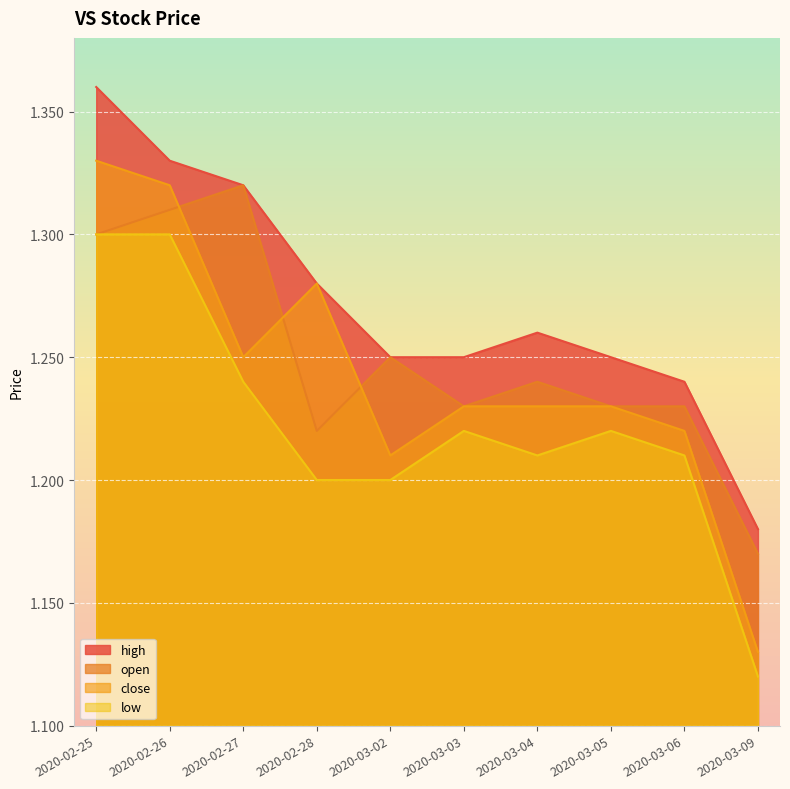

Which category has the lowest value across all series?

2020-03-09